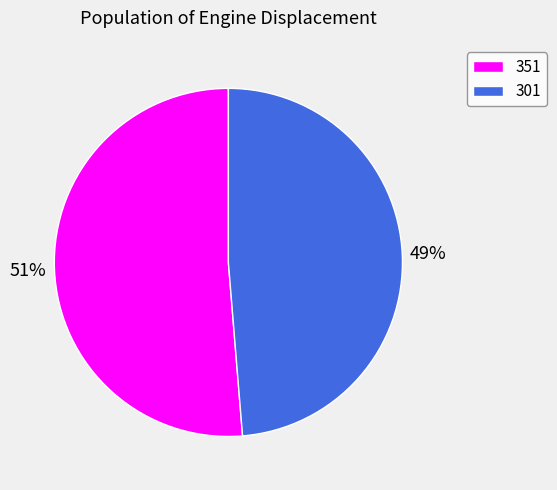

To the nearest percent, what percentage of the pie is 301?

49%